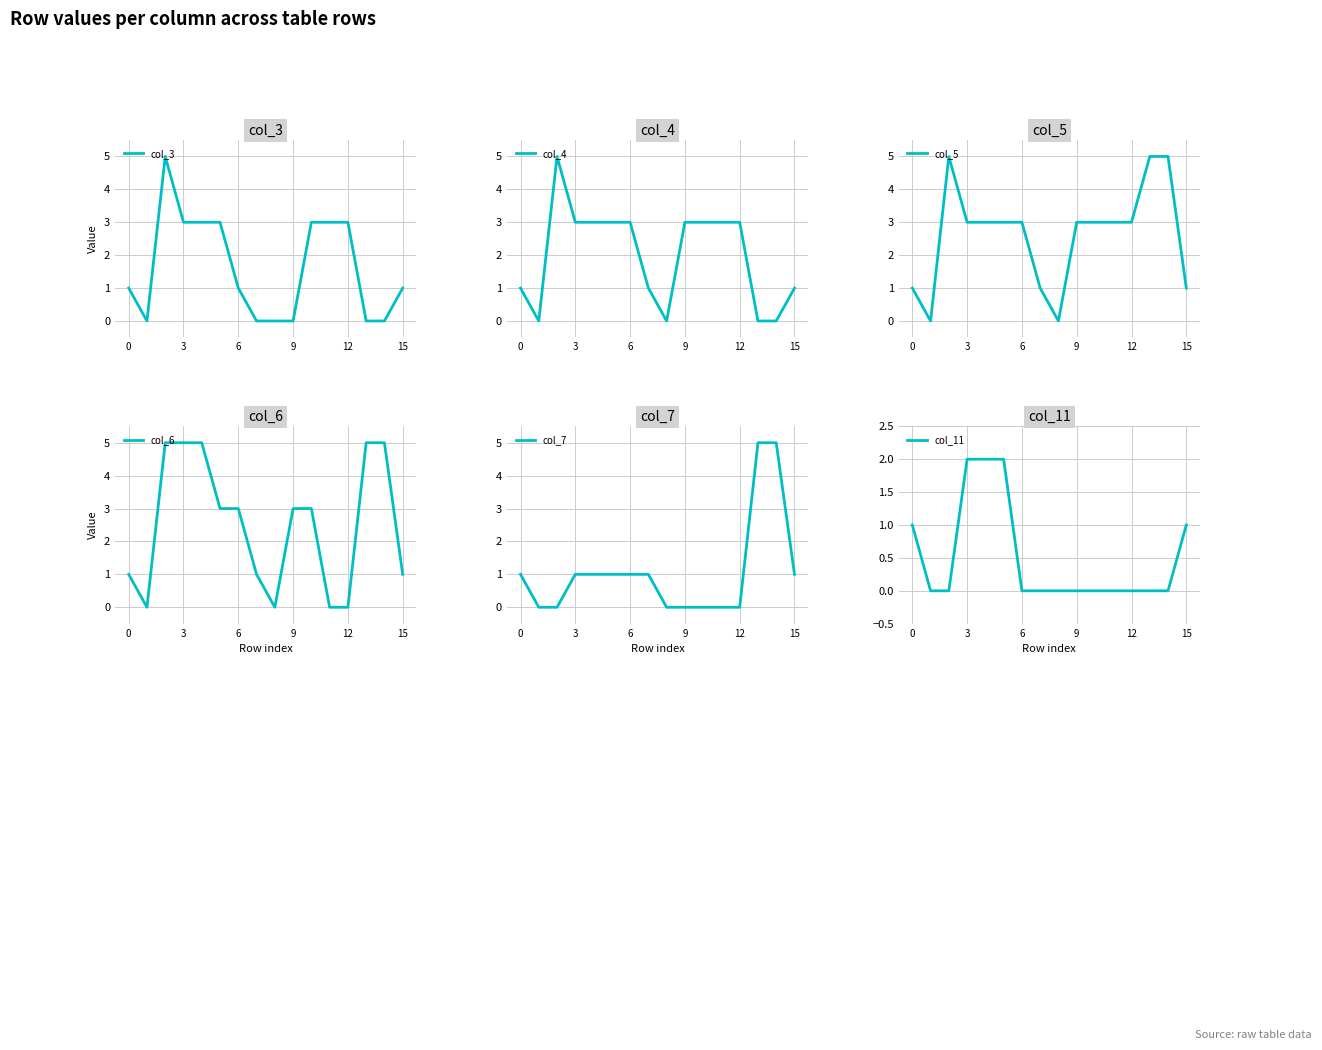

What is the highest value of the col_4 series?

5